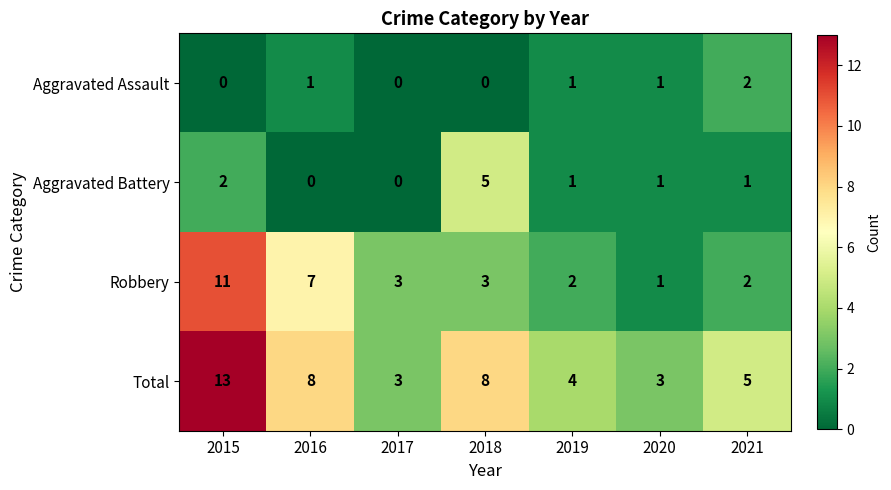

What is the total value across all series at 2017?

6